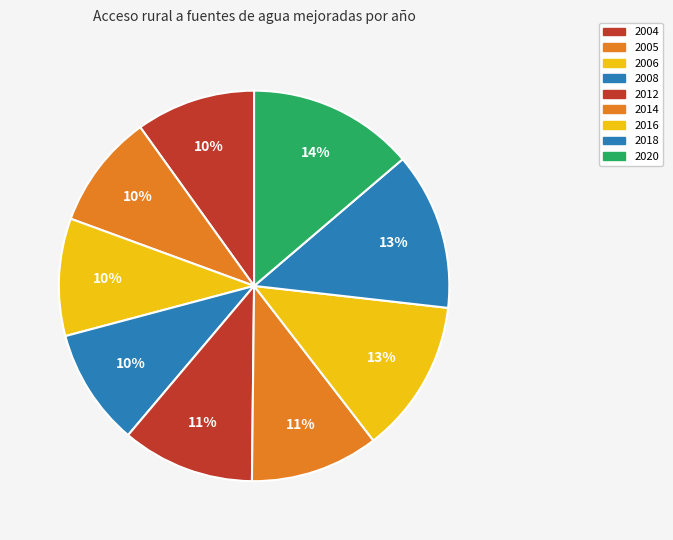

Which slice is the smallest?

2005